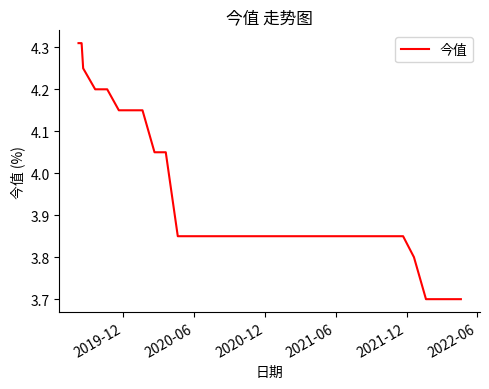

What is the difference between the maximum and minimum values?

0.6